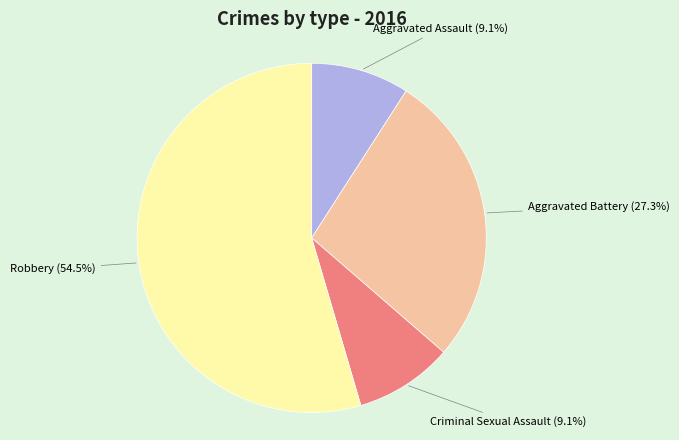

Count the number of slices in the pie.

4